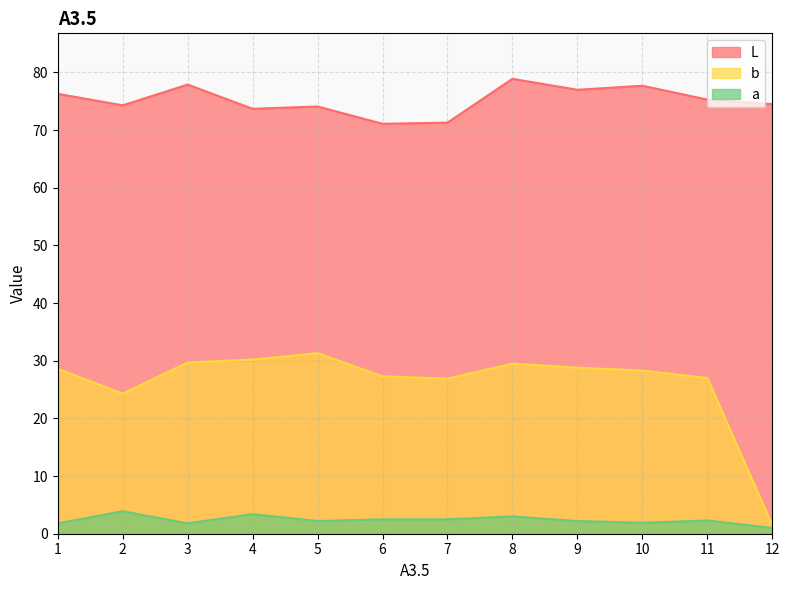

True or false: b and a cross at least once.

False